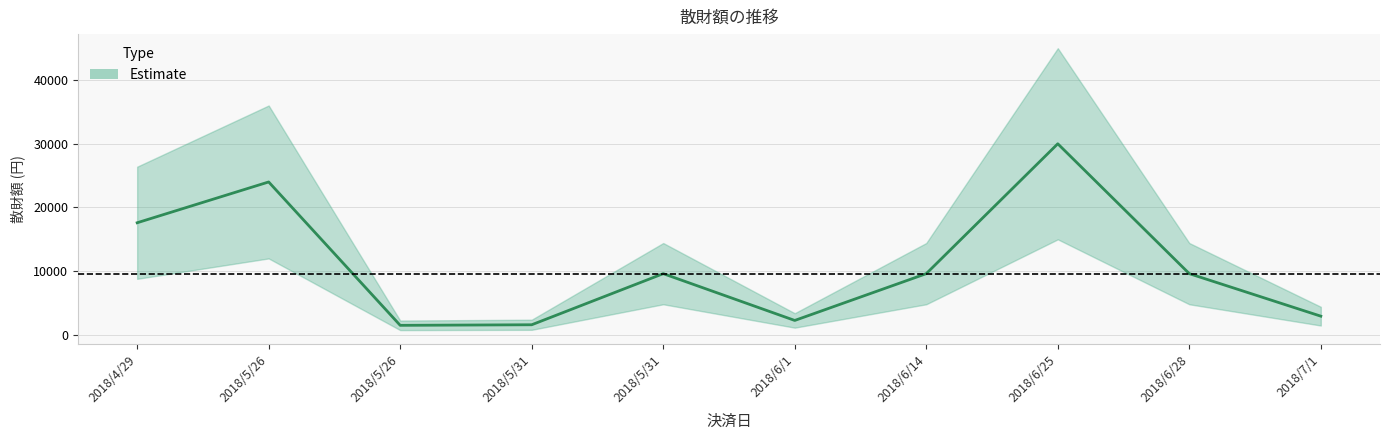

What is the average value?

10874